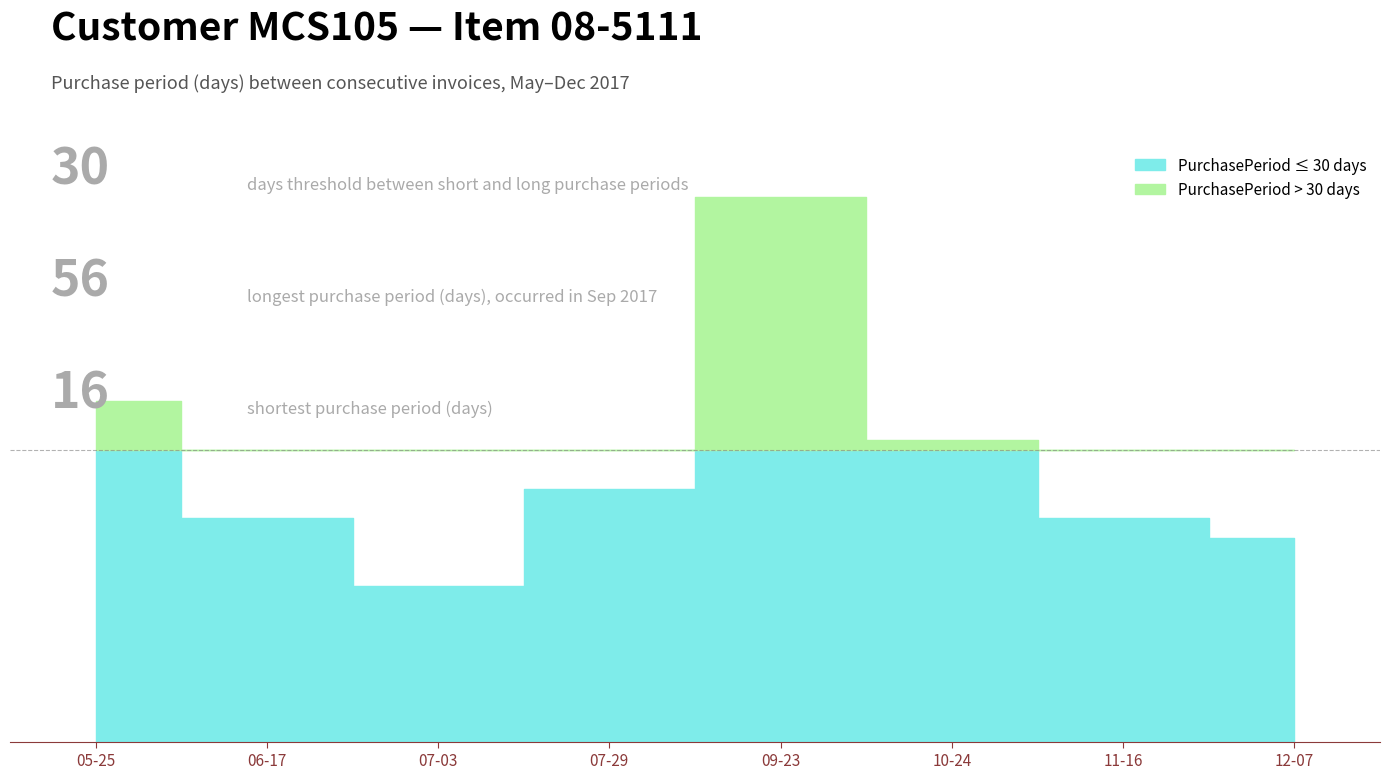

What is the value of the 4th point from the left?

26